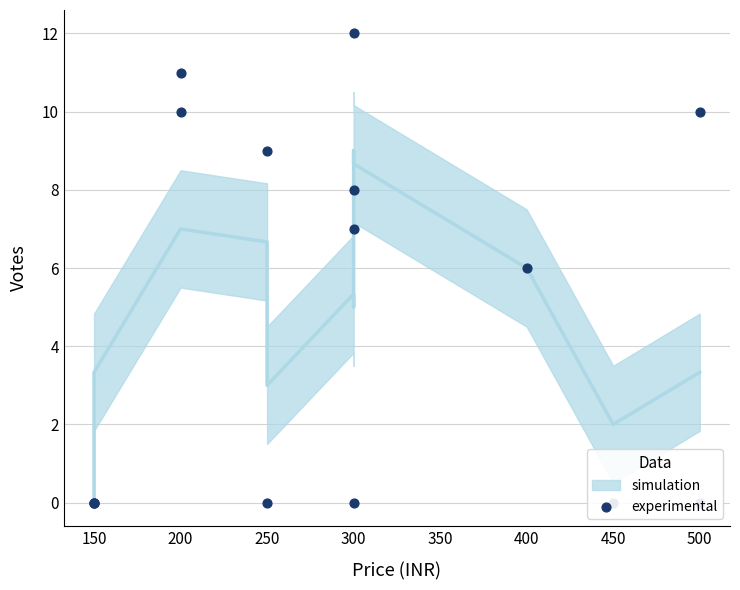

What is the change in value from 250 to 400?

-3